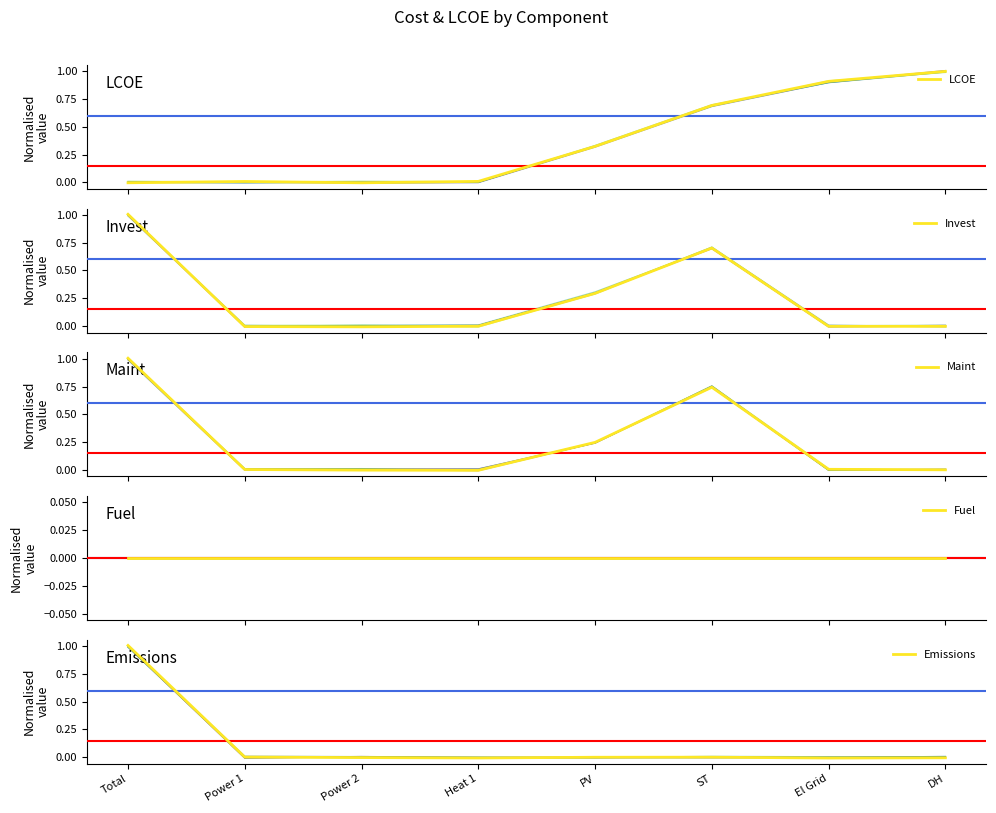

What is the sum of the Emissions values at Total and Power 2?

1.0